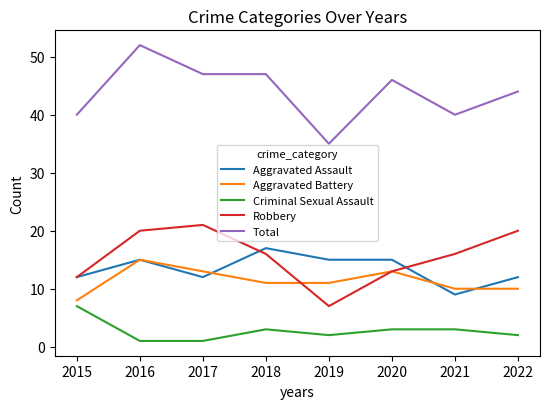

How many lines are shown in the chart?

5